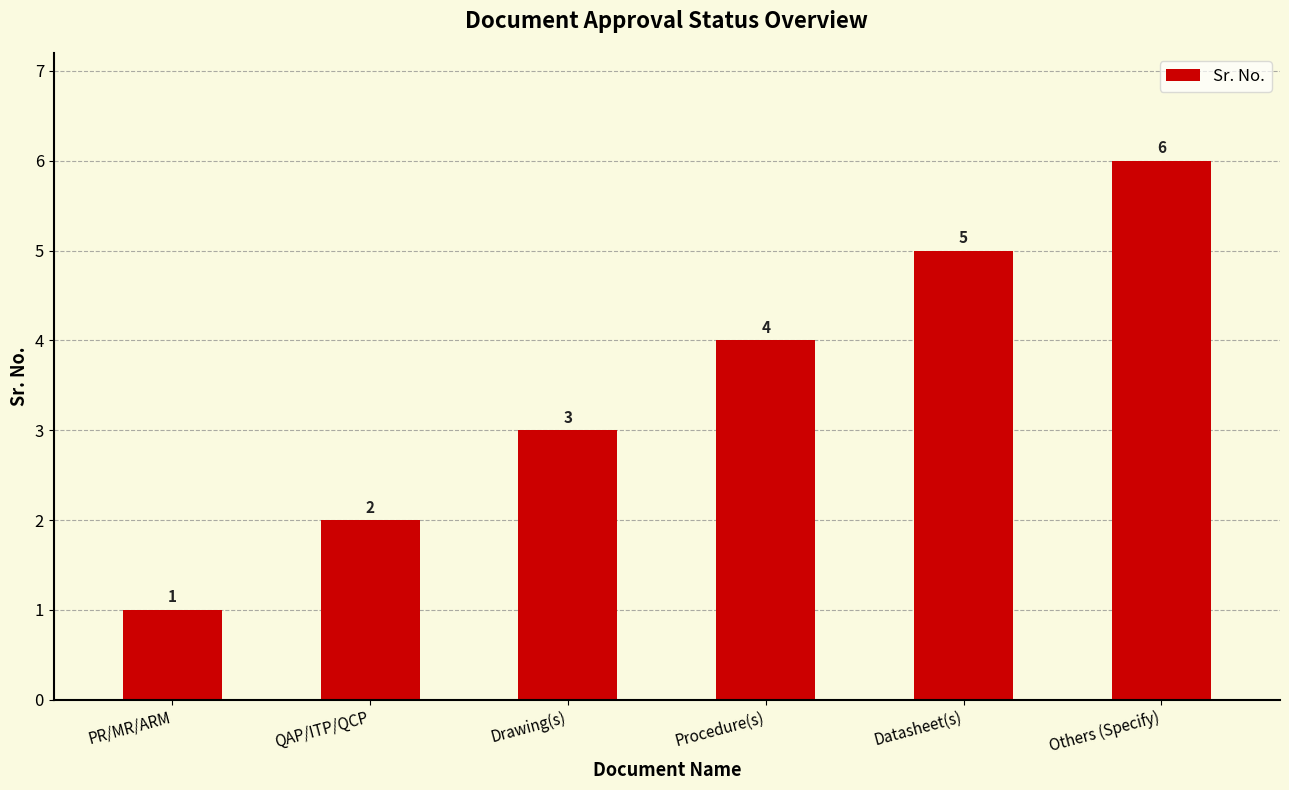

List the labels in order of value, largest first.

Others (Specify), Datasheet(s), Procedure(s), Drawing(s), QAP/ITP/QCP, PR/MR/ARM